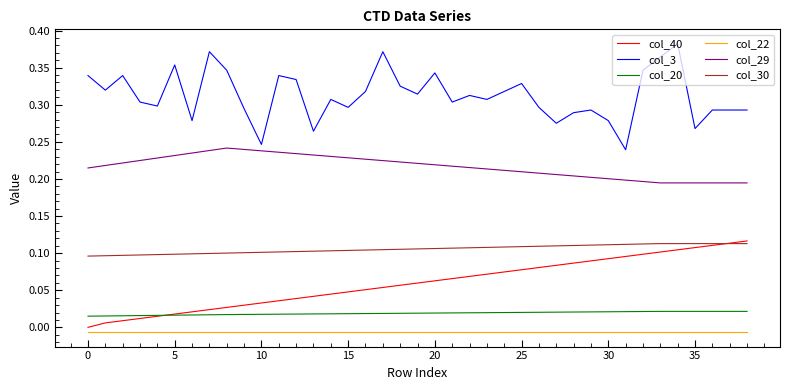

Which series has the widest spread of values?

col_3